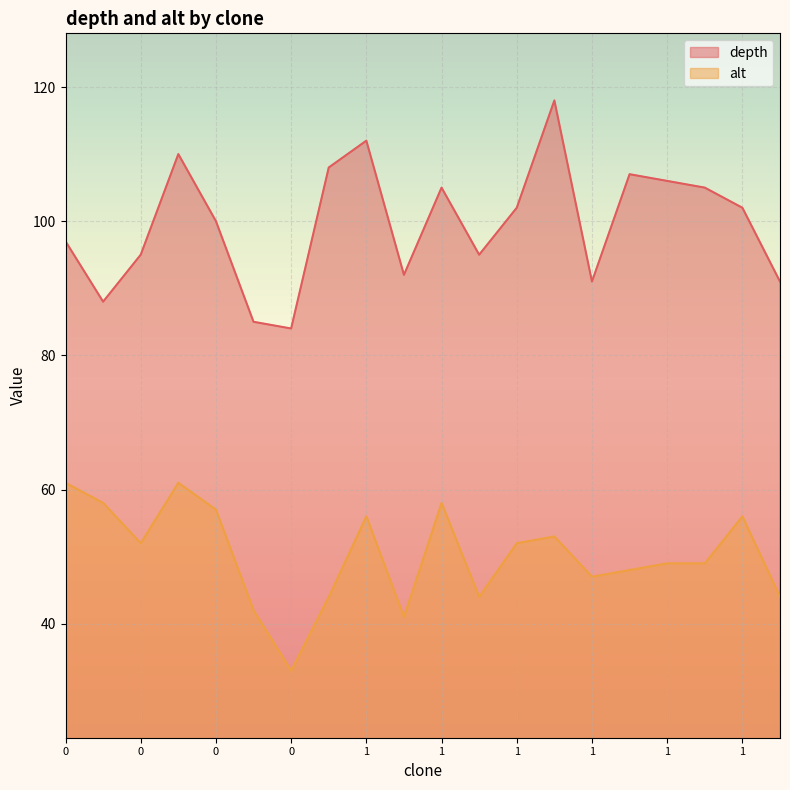

What is the sum of all depth values?

1993